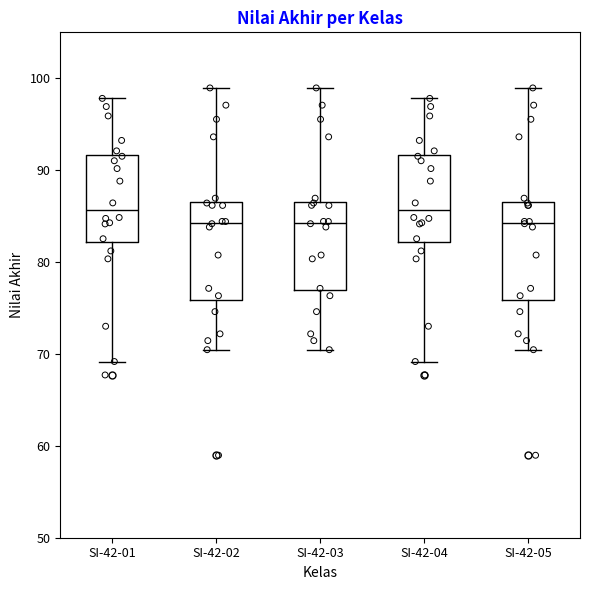

Reading left to right, read every box against the y-axis: the position of its median line, the range the box covers, and the ends of its whiskers. The values are not printed on the chart, so give them approximately, as read against the axis.

SI-42-01: median 86, box 82 to 92, whiskers 69 to 98
SI-42-02: median 84, box 76 to 87, whiskers 70 to 99
SI-42-03: median 84, box 77 to 87, whiskers 70 to 99
SI-42-04: median 86, box 82 to 92, whiskers 69 to 98
SI-42-05: median 84, box 76 to 87, whiskers 70 to 99